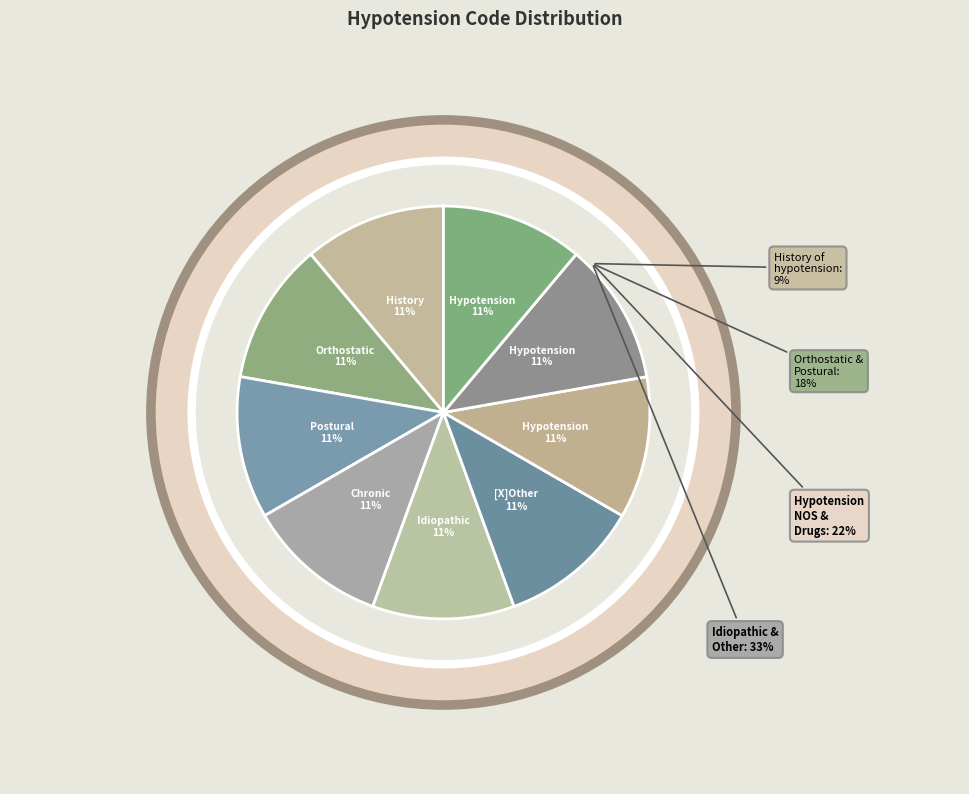

Is there a majority slice in this chart?

Yes